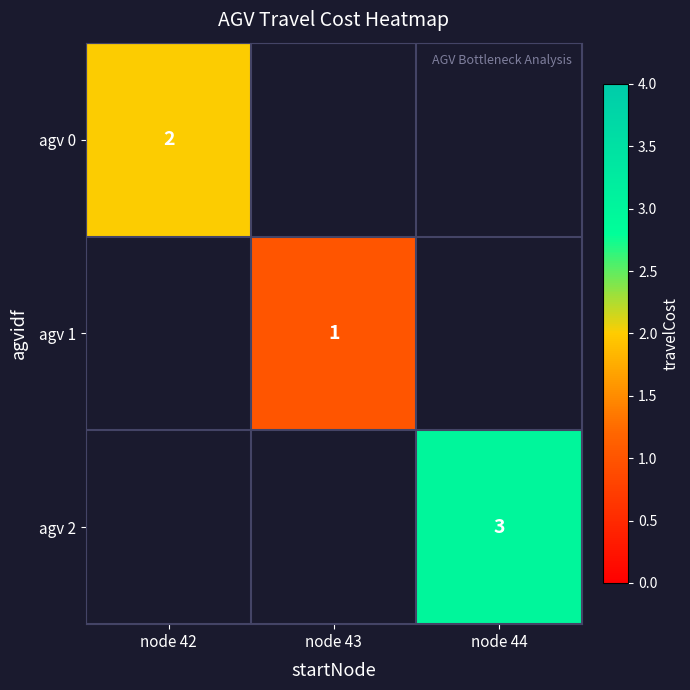

Is it true that agv 0 equals 3 at node 42?

False